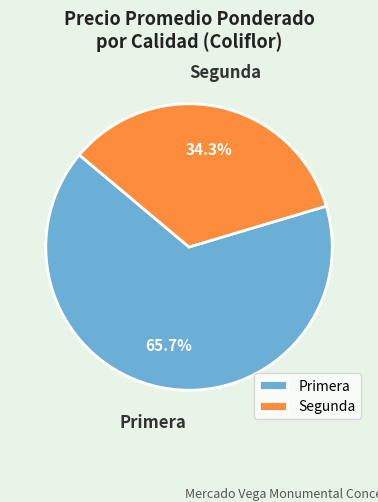

Between Primera and Segunda, which is larger?

Primera